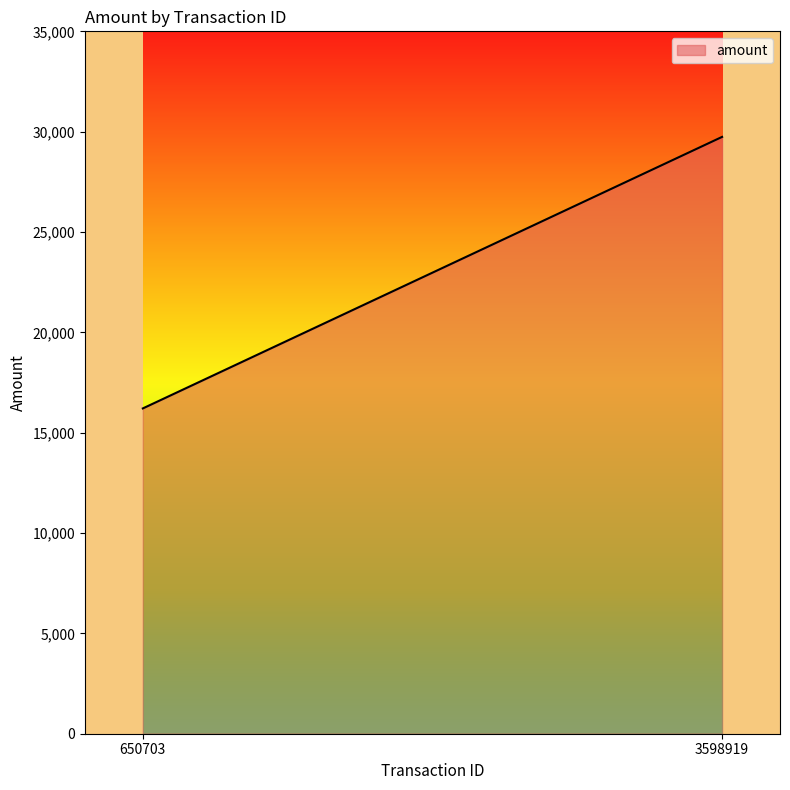

Approximately how many times larger is the value at 650703 compared to 3598919?

0.5